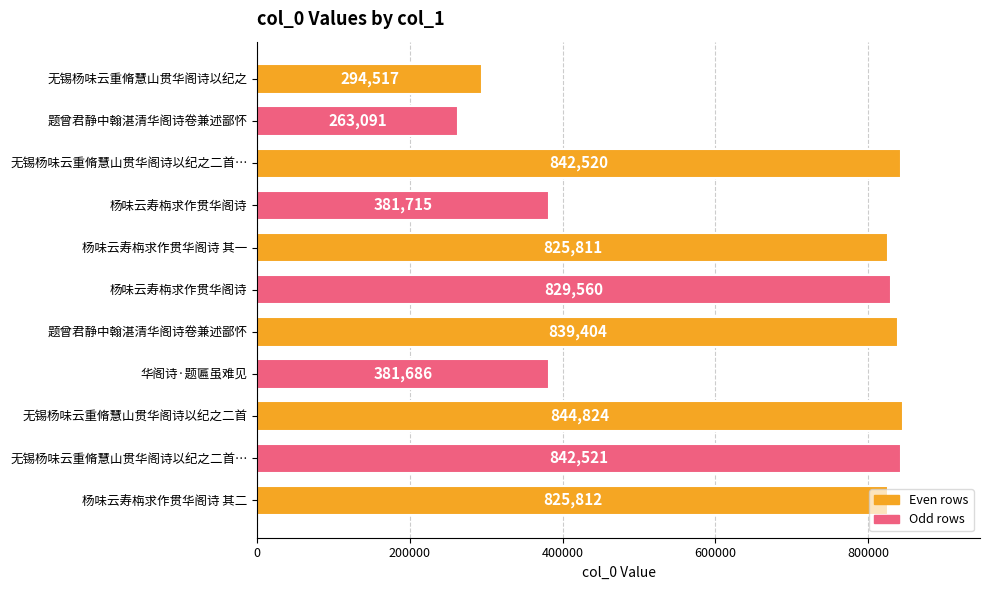

At which label does the data first exceed 825812?

无锡杨味云重脩慧山贯华阁诗以纪之二首…